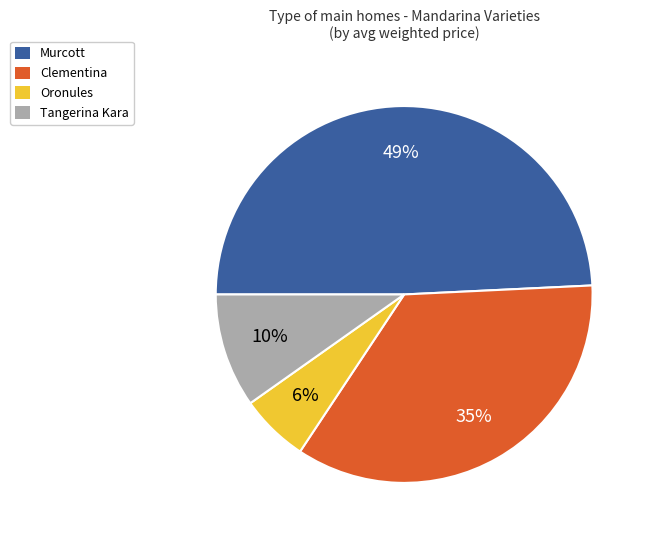

How many segments does this pie chart have?

4